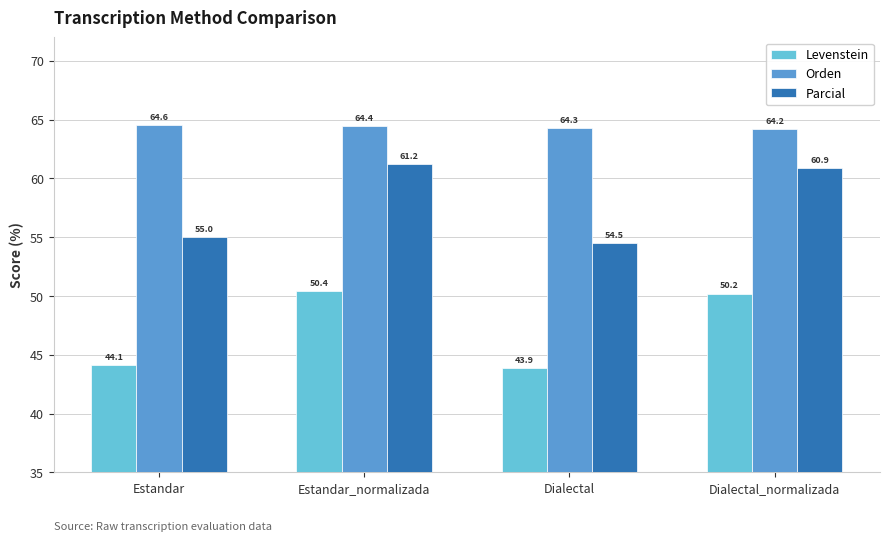

At which label is Parcial closest to 57?

Estandar